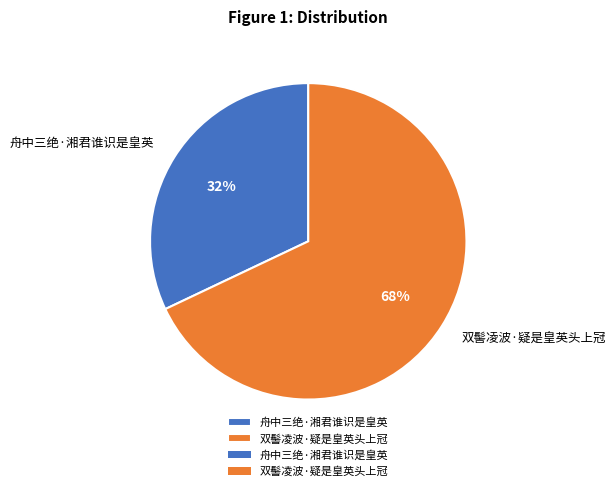

Which has a higher value, 舟中三绝·湘君谁识是皇英 or 双髻凌波·疑是皇英头上冠?

双髻凌波·疑是皇英头上冠